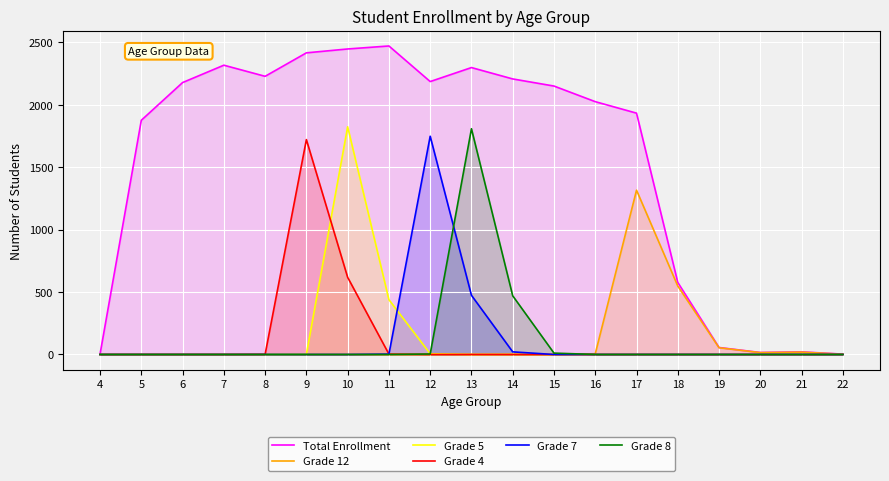

Is it true that Grade 5 equals -823 at 6?

False